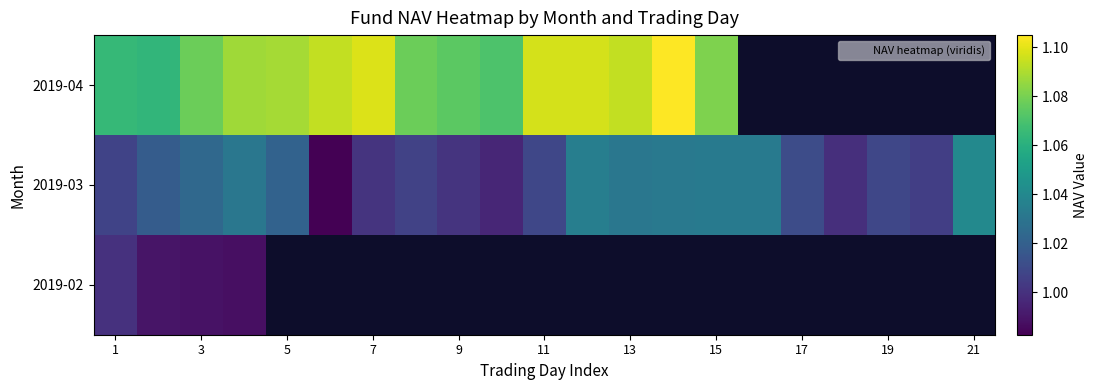

Which series changed the most between 9 and 17?

2019-03